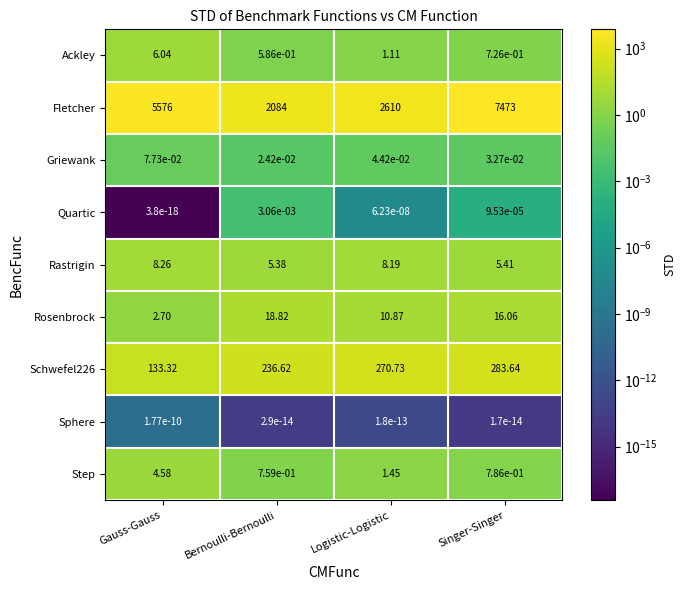

Between Gauss-Gauss and Logistic-Logistic, which series saw the biggest shift?

Fletcher